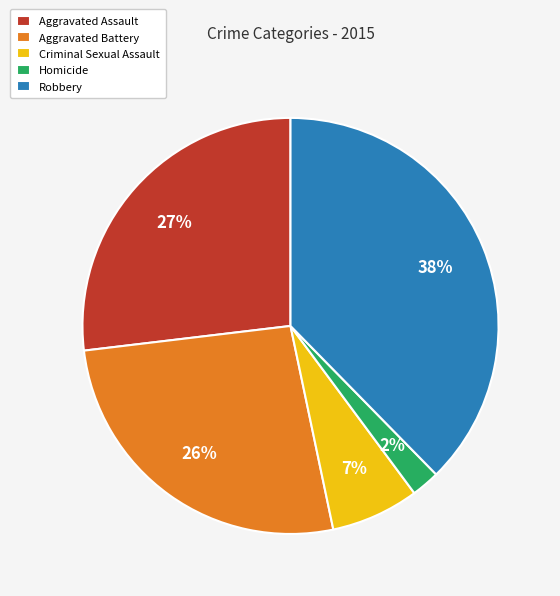

To the nearest percent, what is the combined percentage of Aggravated Battery and Criminal Sexual Assault?

33%